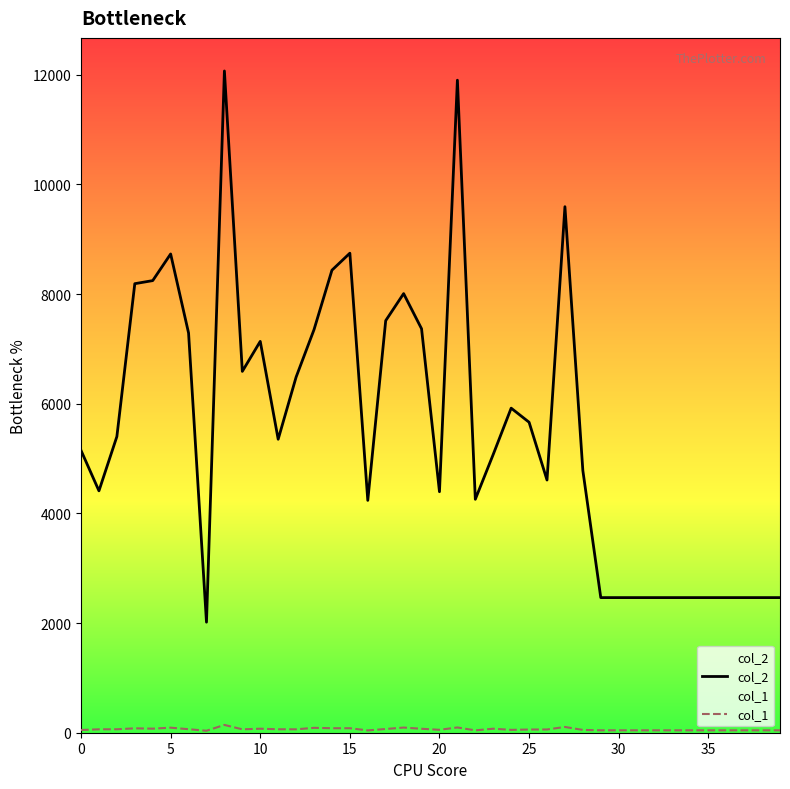

At which label is col_1 closest to 89?

13